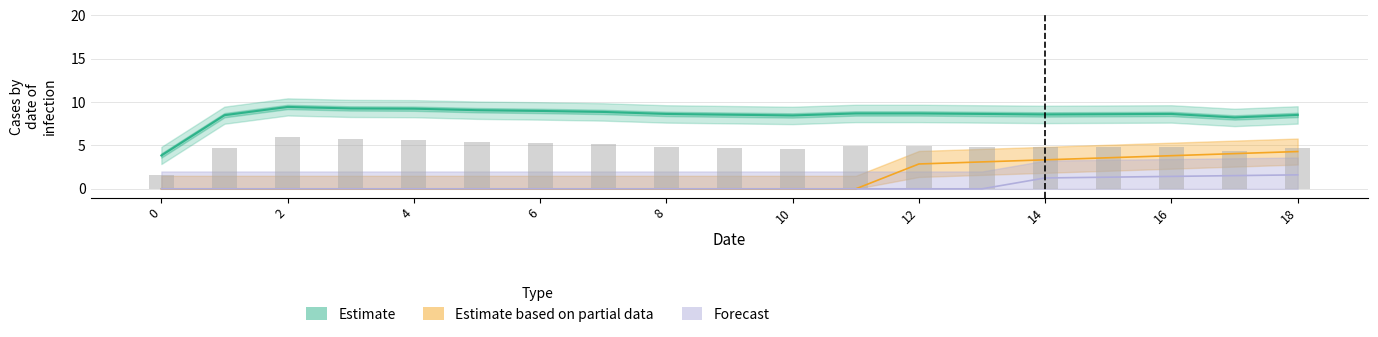

How many positive values does the Estimate based on partial data series have?

7